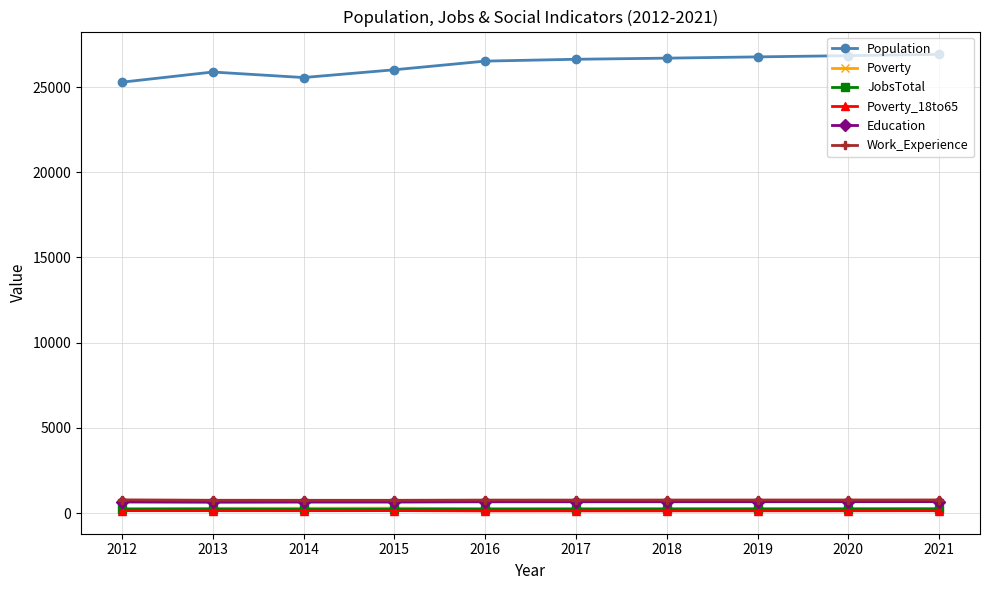

What is the total value across all series at 2012?

27369